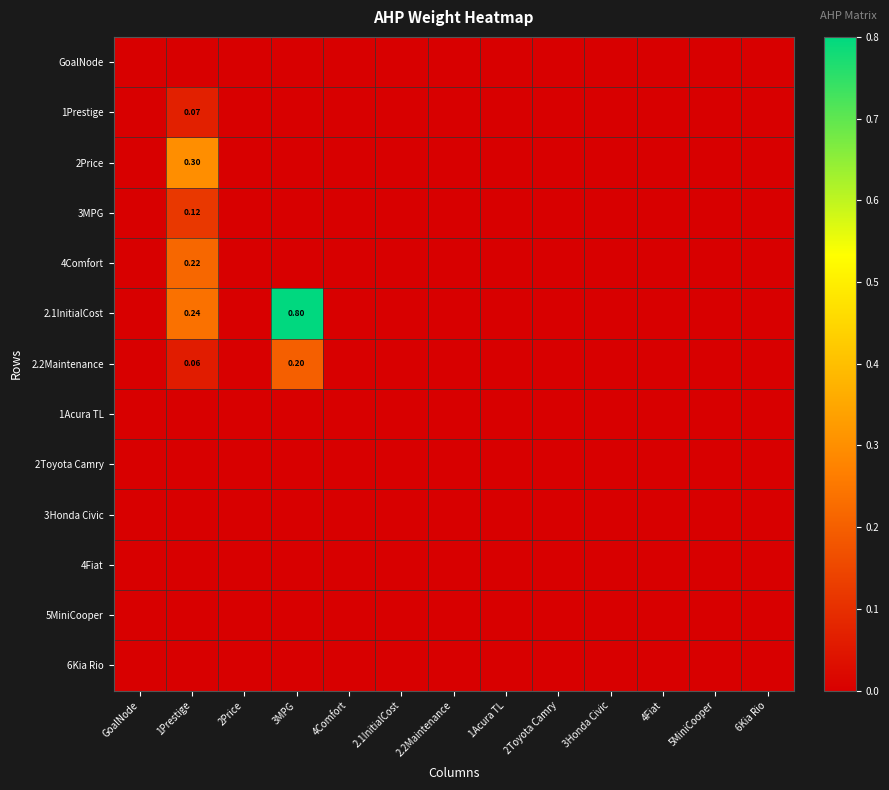

At which category is the sum across all series the highest?

1Prestige